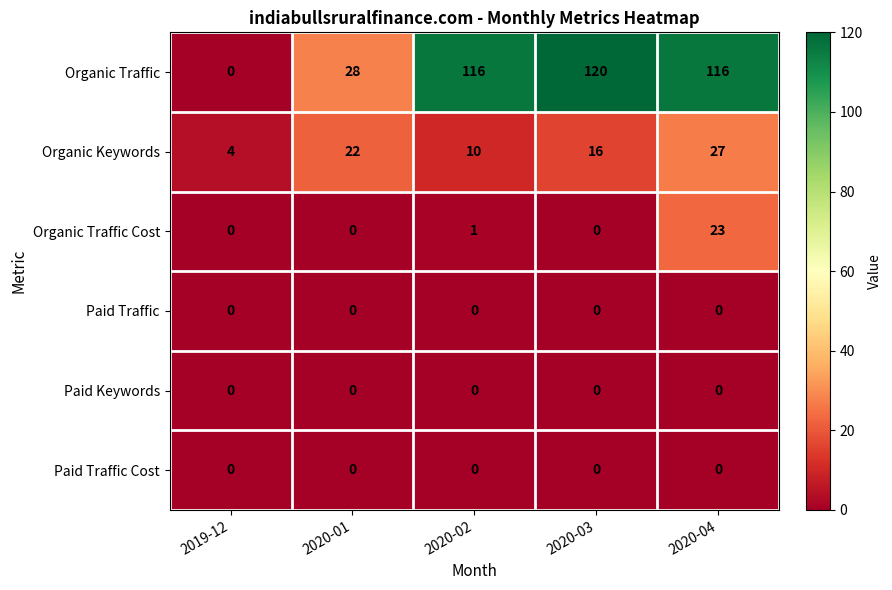

At which category does the chart reach its peak across all series?

2020-03